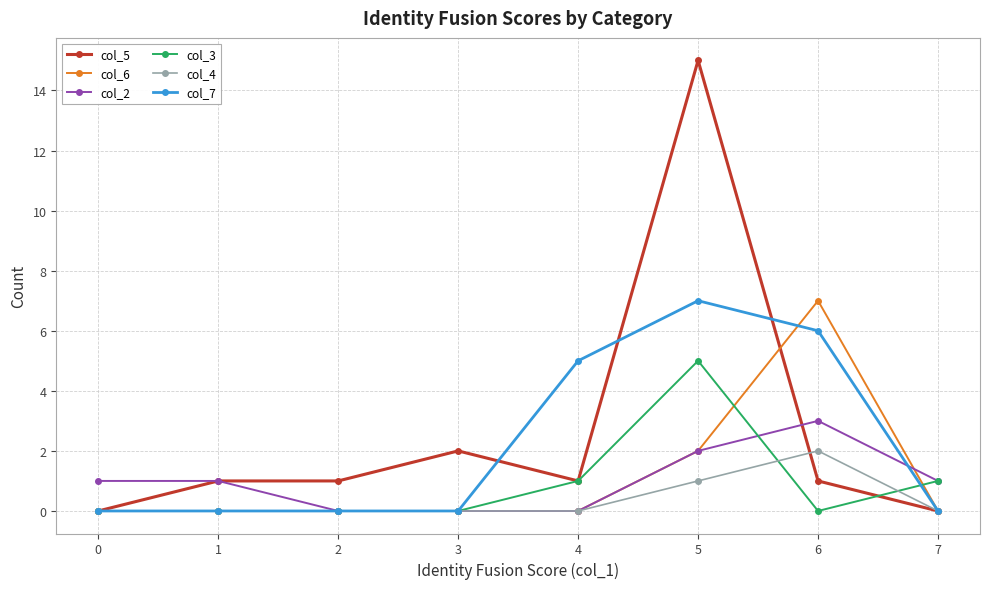

True or false: col_5 has more than 1 interior local peaks.

True